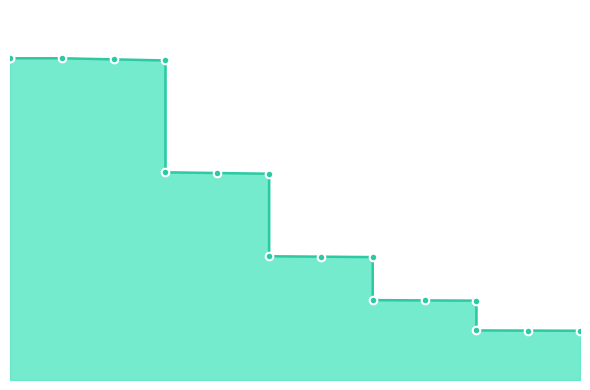

Which has a higher value, 30 or 20?

20